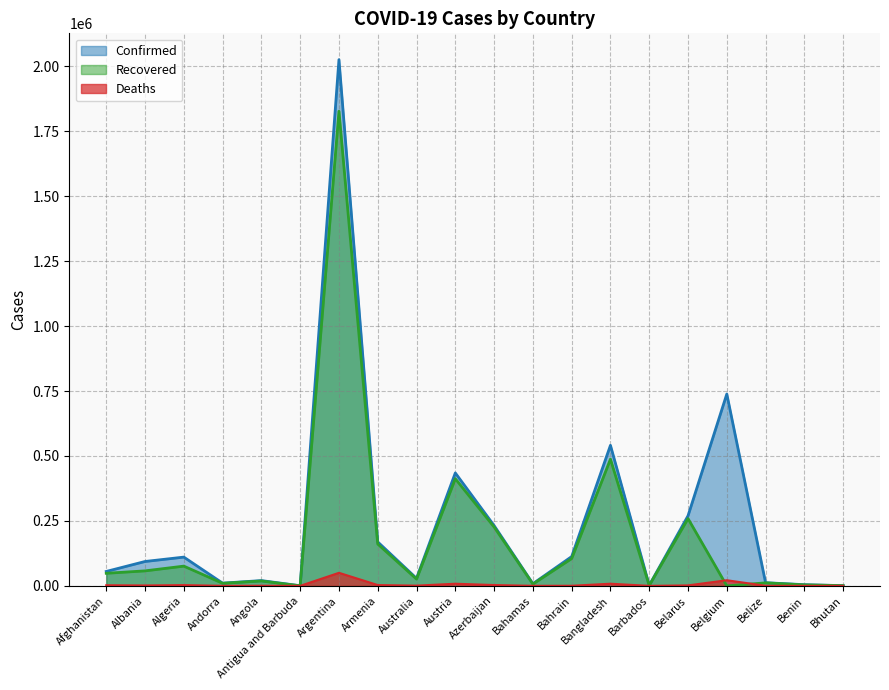

How many values in the Deaths series are below 1567?

10